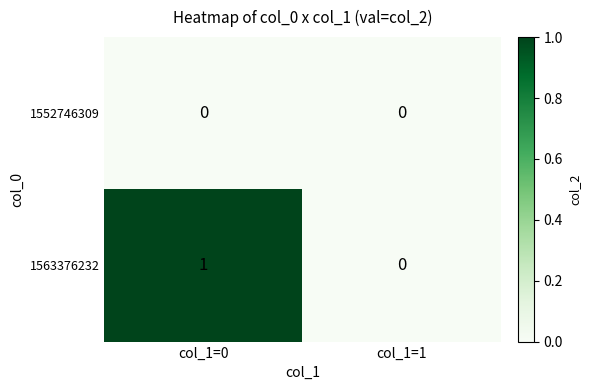

Which series has the largest total across all categories?

1563376232